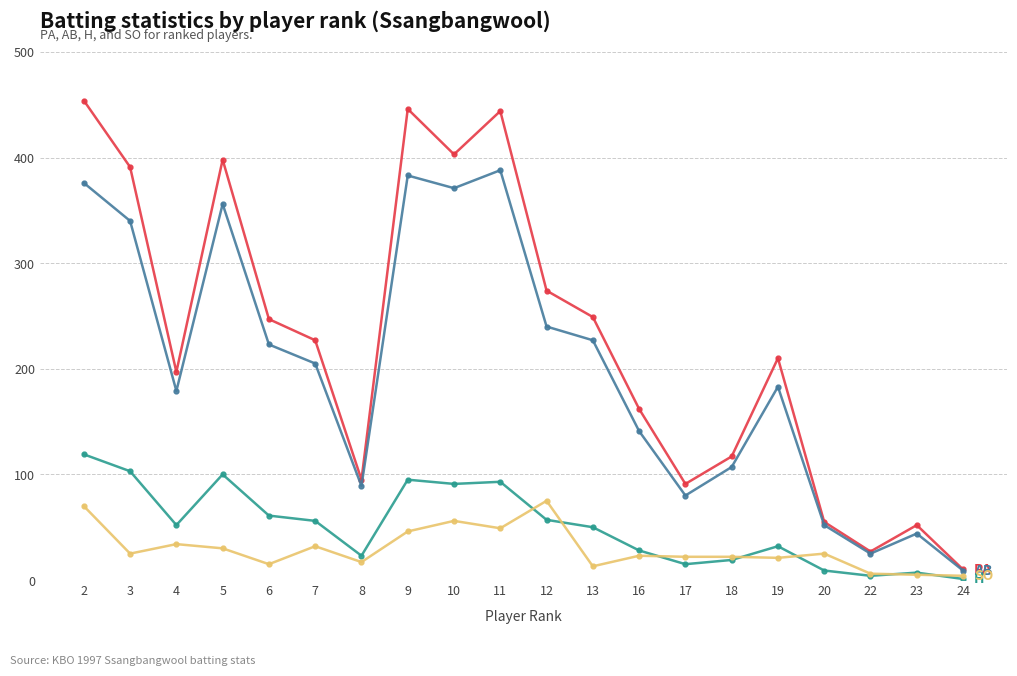

What is the greatest value displayed?

454